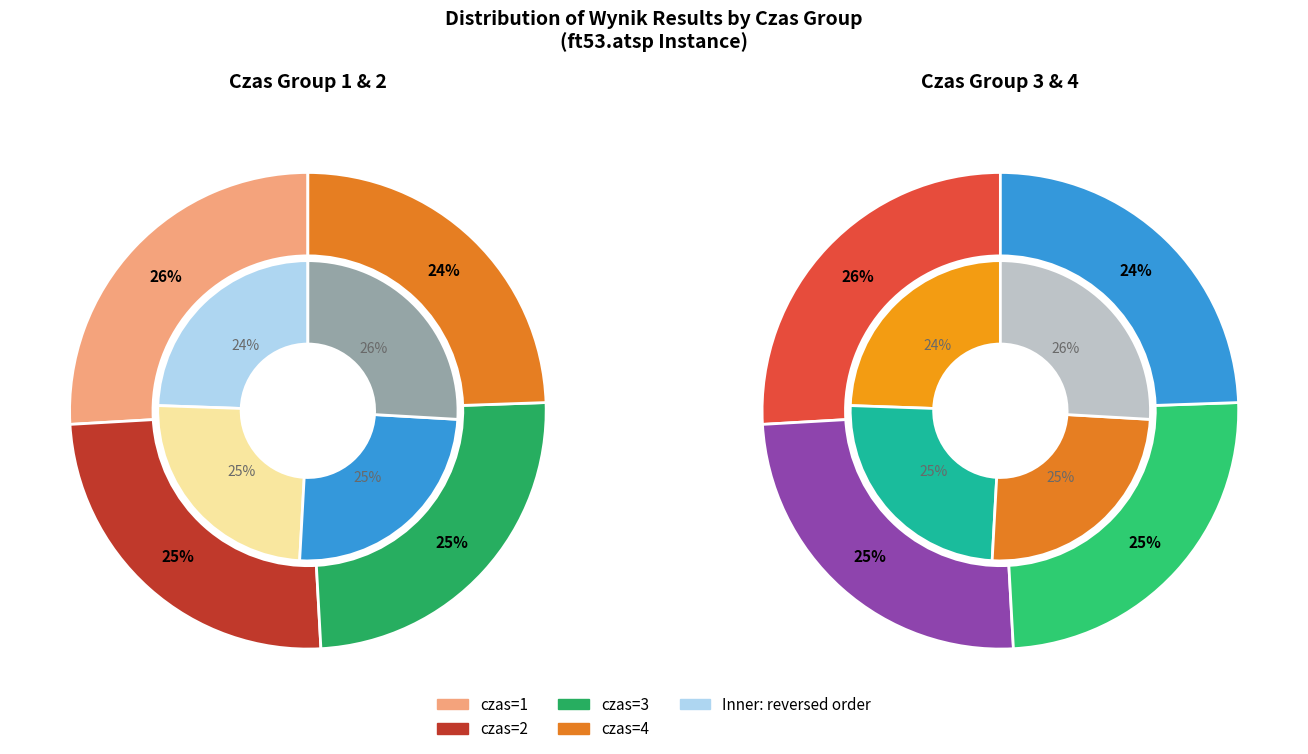

To the nearest percent, what is the difference between the 4 and 7 slice percentages?

1%